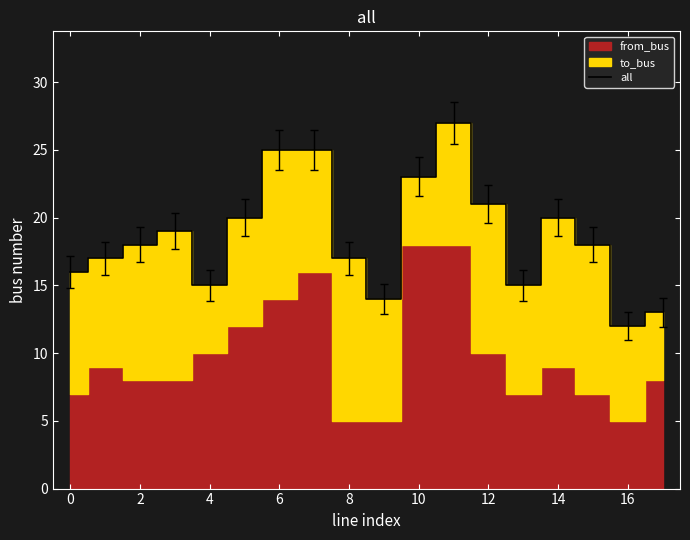

What is the maximum value for all?

27